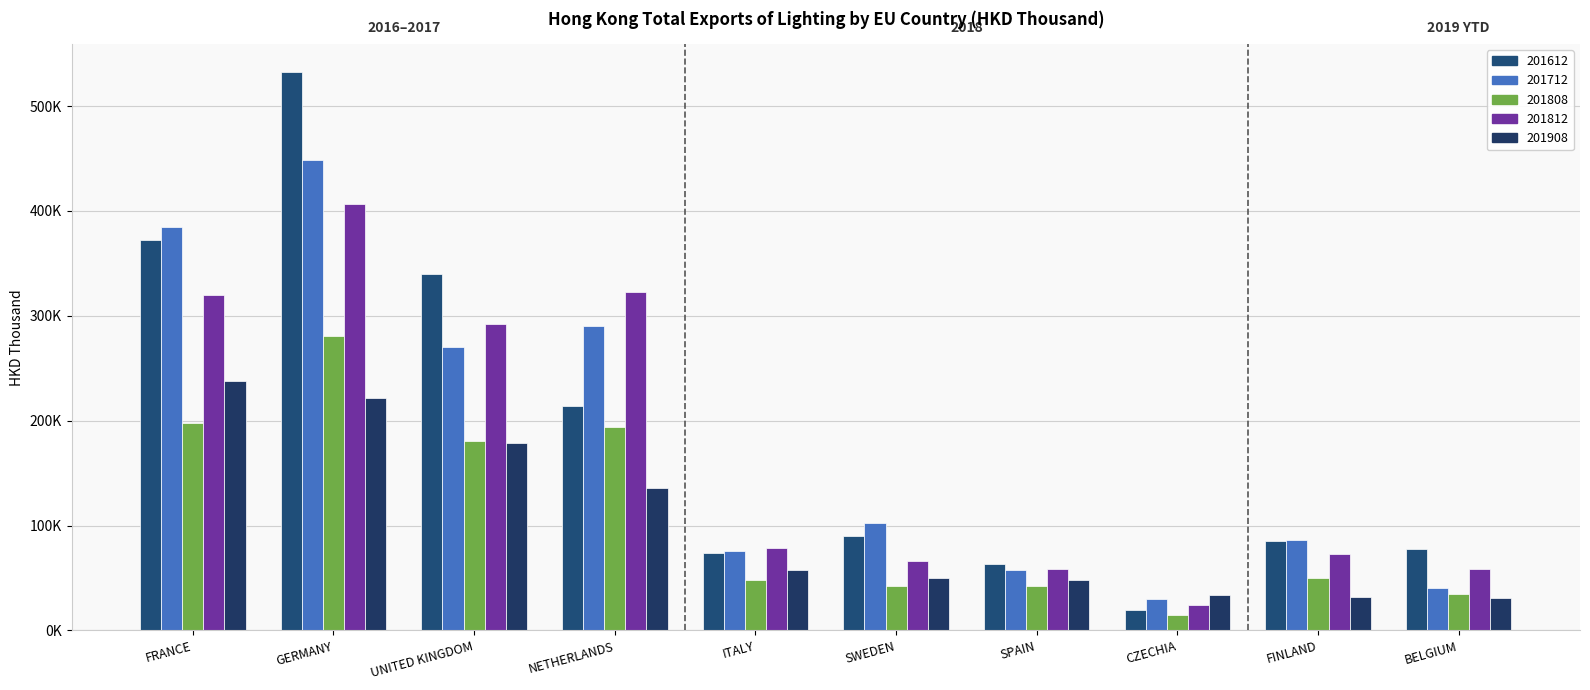

List the series in order of their peak value, lowest first.

201908, 201808, 201812, 201712, 201612